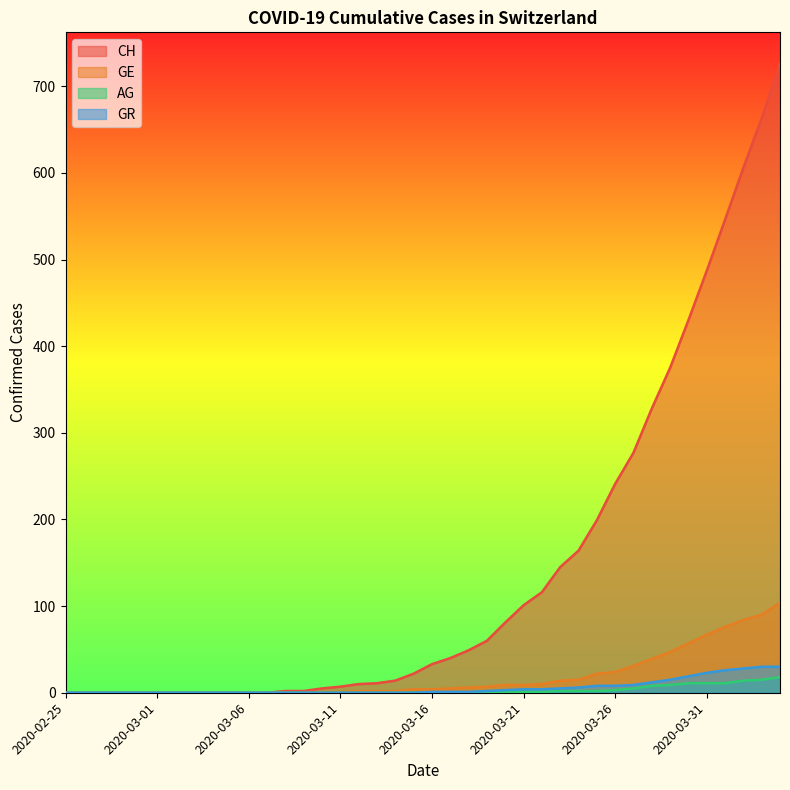

What is the average value of the GE series?

18